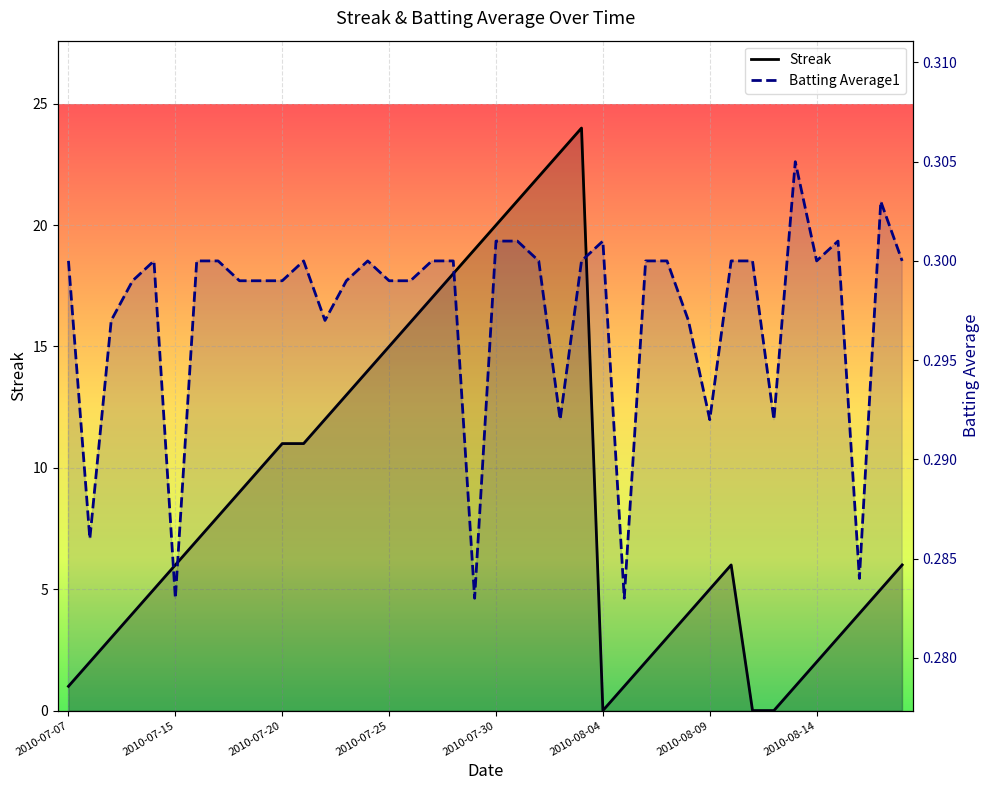

Reading left to right, extract all data points from this chart.

Streak: 1.0	2.0	3.0	4.0	5.0	6.0	7.0	8.0	9.0	10.0	11.0	11.0	12.0	13.0	14.0	15.0	16.0	17.0	18.0	19.0	20.0	21.0	22.0	23.0	24.0	0.0	1.0	2.0	3.0	4.0	5.0	6.0	0.0	0.0	1.0	2.0	3.0	4.0	5.0	6.0
Batting Average1: 0.3	0.3	0.3	0.3	0.3	0.3	0.3	0.3	0.3	0.3	0.3	0.3	0.3	0.3	0.3	0.3	0.3	0.3	0.3	0.3	0.3	0.3	0.3	0.3	0.3	0.3	0.3	0.3	0.3	0.3	0.3	0.3	0.3	0.3	0.3	0.3	0.3	0.3	0.3	0.3